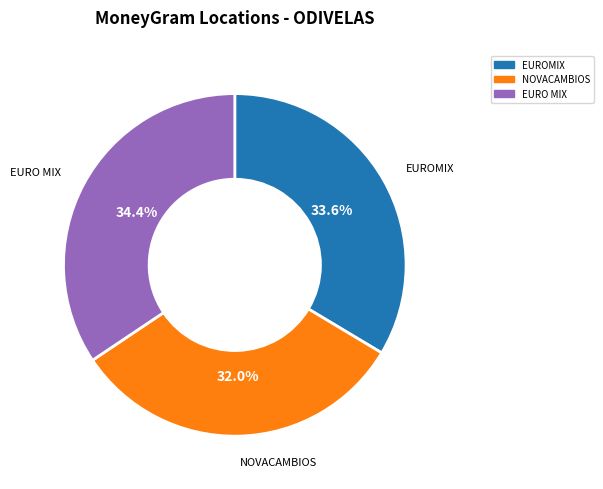

What percentage do EURO MIX and EUROMIX together represent?

68.0%